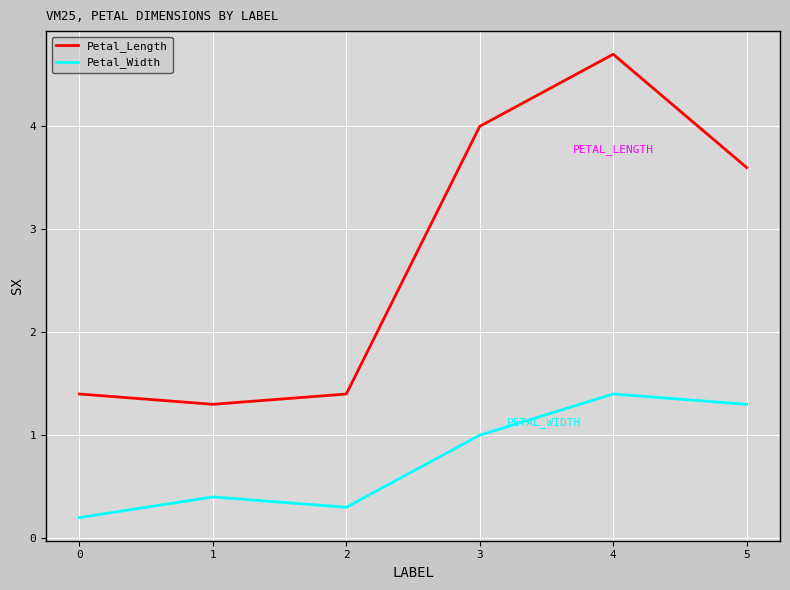

What are all the series names shown in the legend?

Petal_Length, Petal_Width